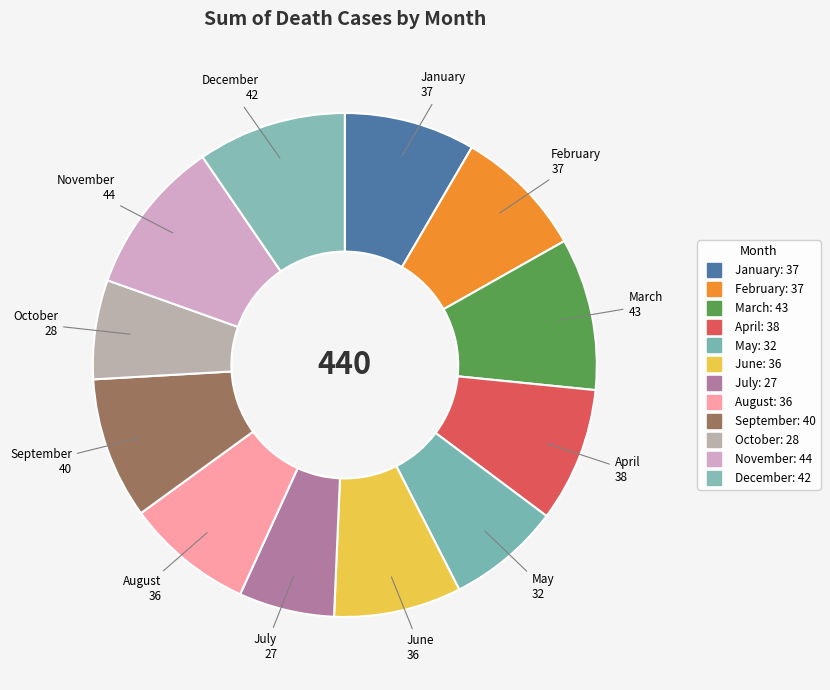

How many slices are in this pie chart?

12